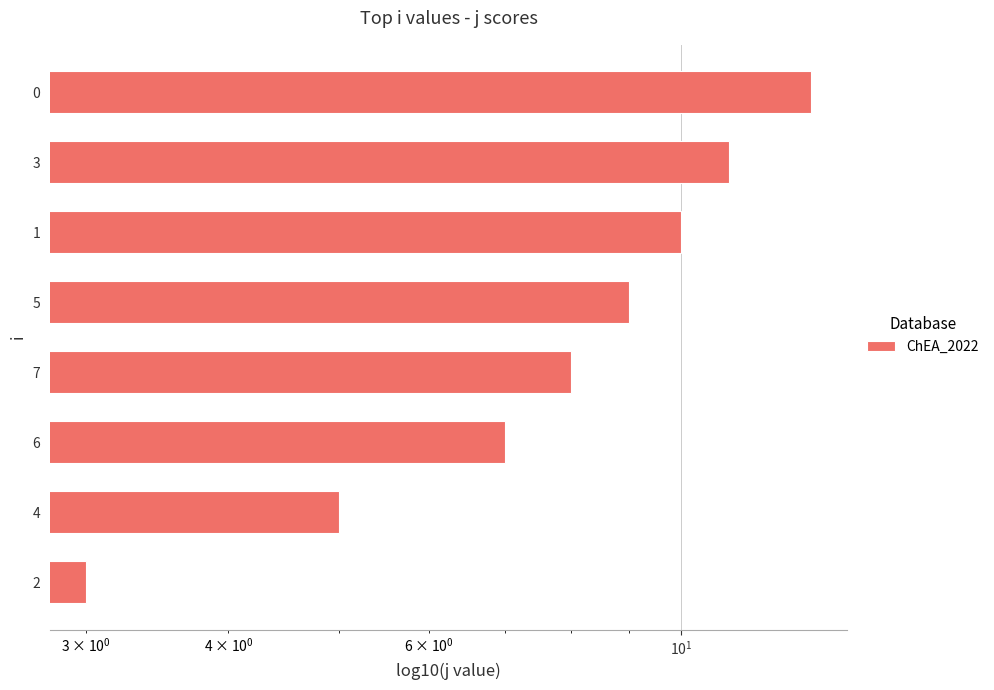

Does the chart contain stacked bars?

No